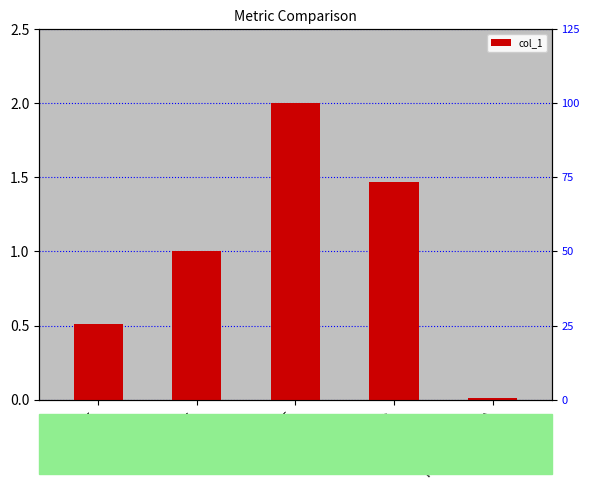

List the labels in order of value, smallest first.

Inference Time, MSE, MAPE, Training Time, SMAPE